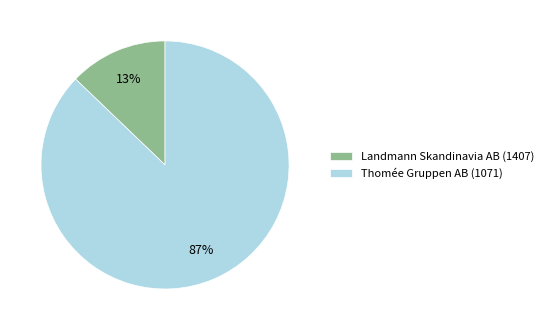

True or false: Thomée Gruppen AB (1071) accounts for 82% of the total.

False